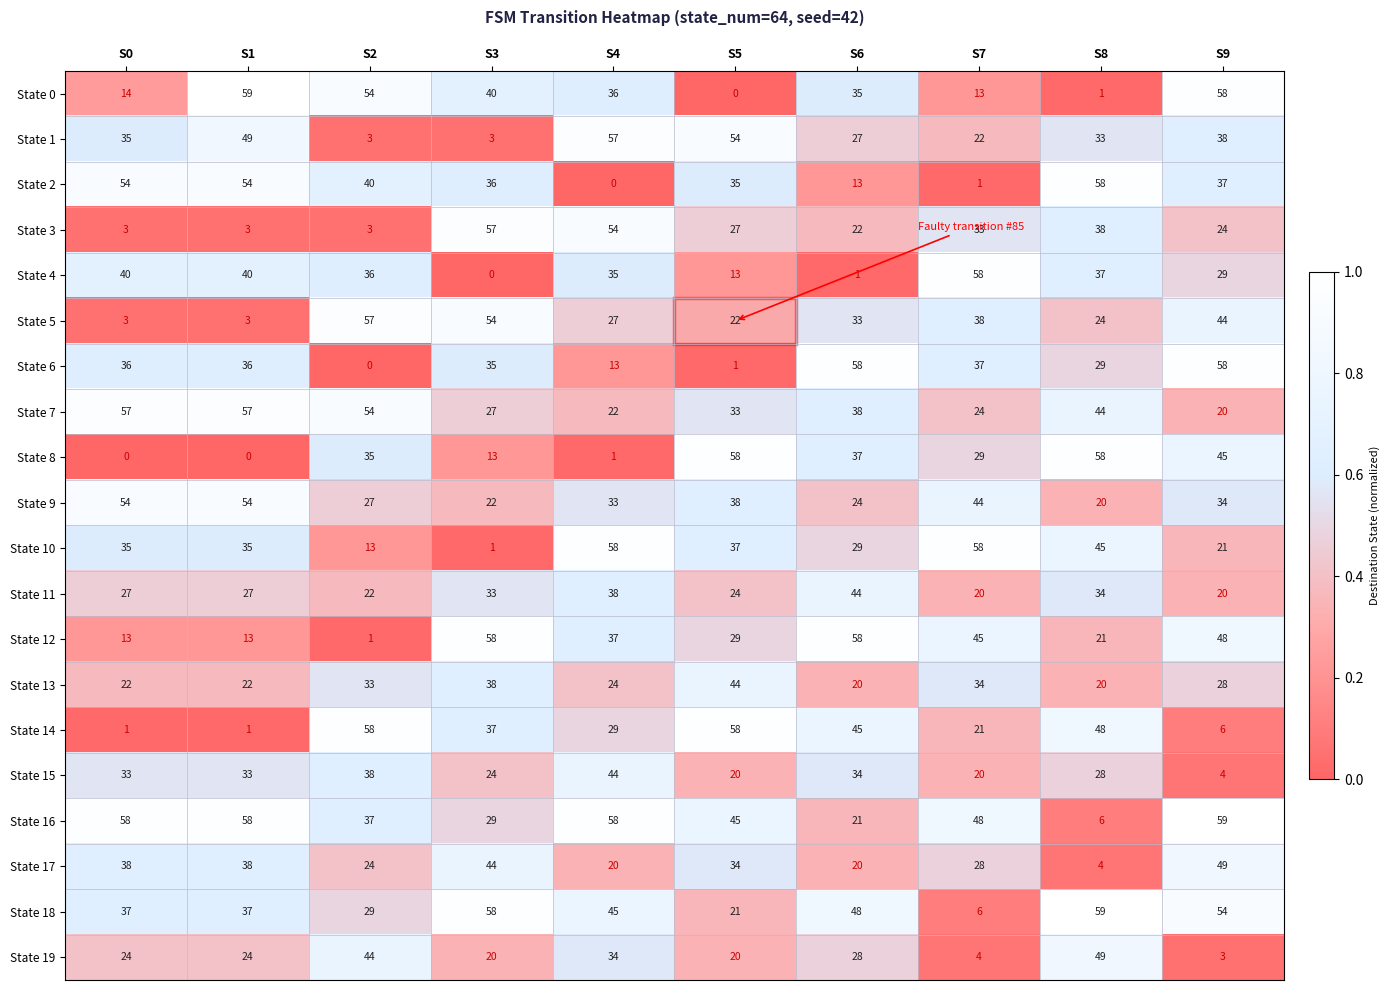

At which category is the sum across all series the highest?

S9